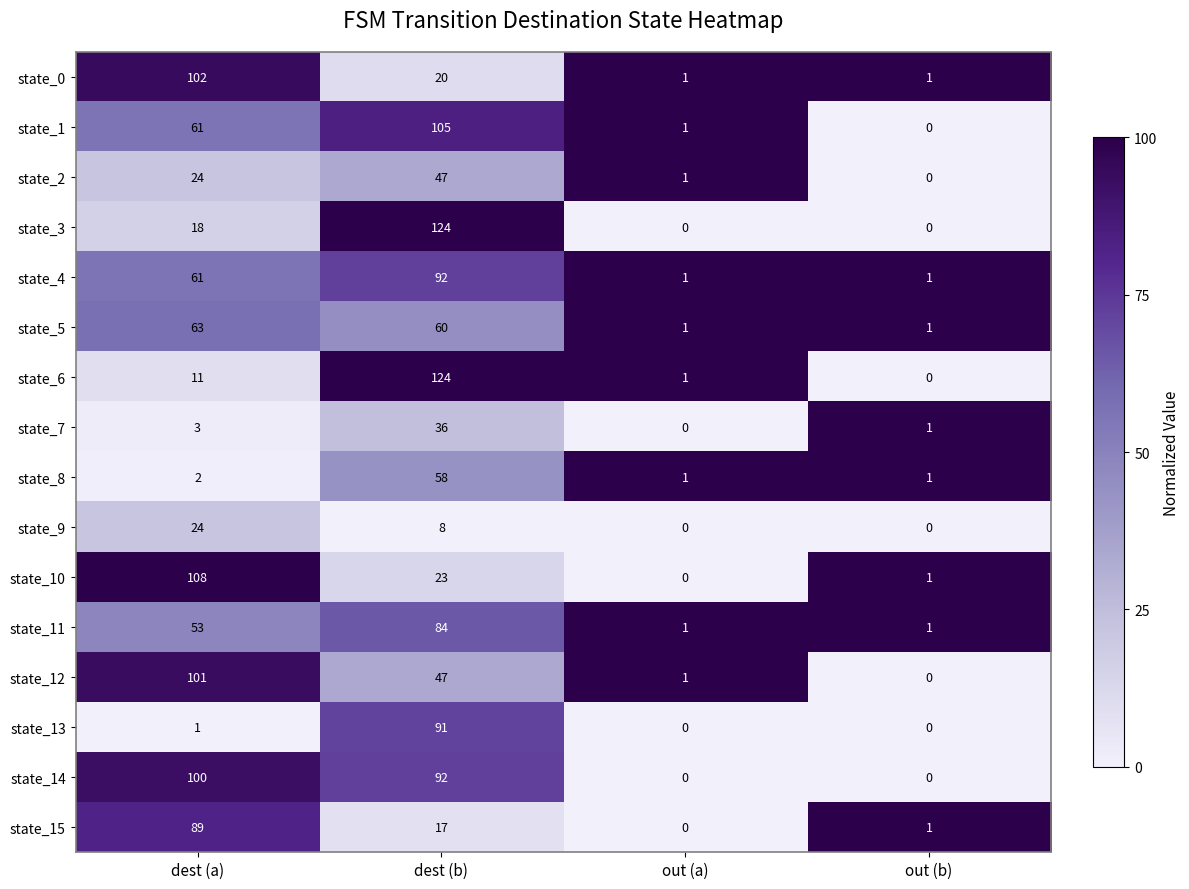

How many values in state_3 are above zero?

2